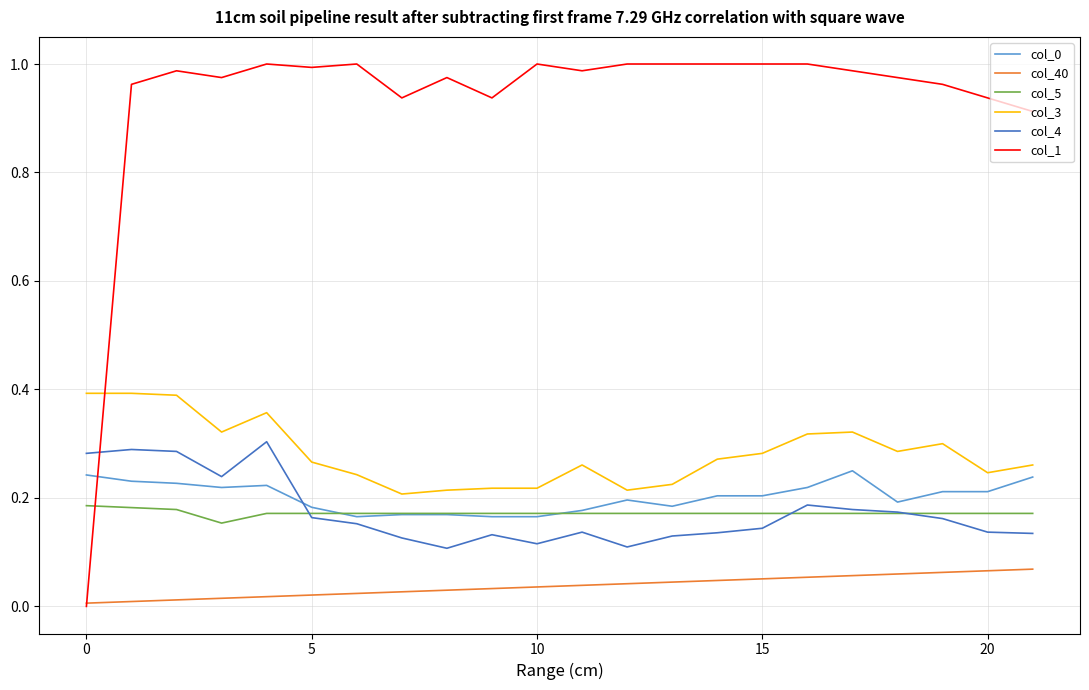

Which series has the largest range (max minus min)?

col_1